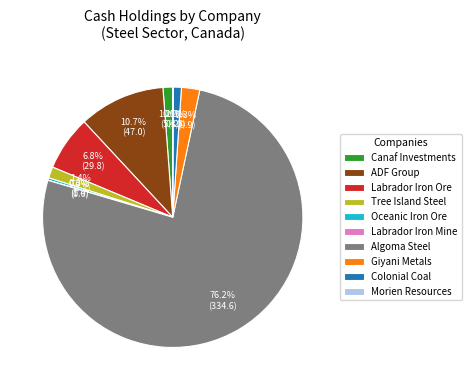

Which has a higher value, Tree Island Steel or Algoma Steel?

Algoma Steel